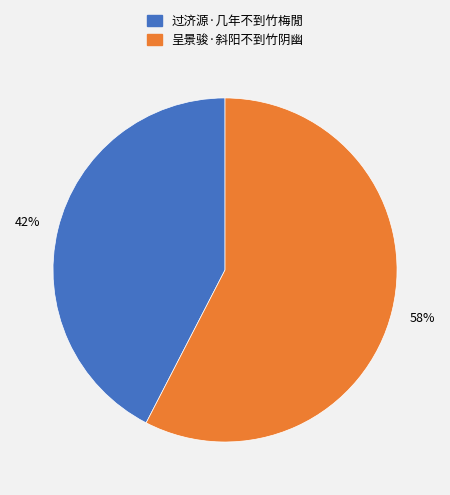

To the nearest percent, what percentage of the pie is 过济源·几年不到竹梅閒?

42%